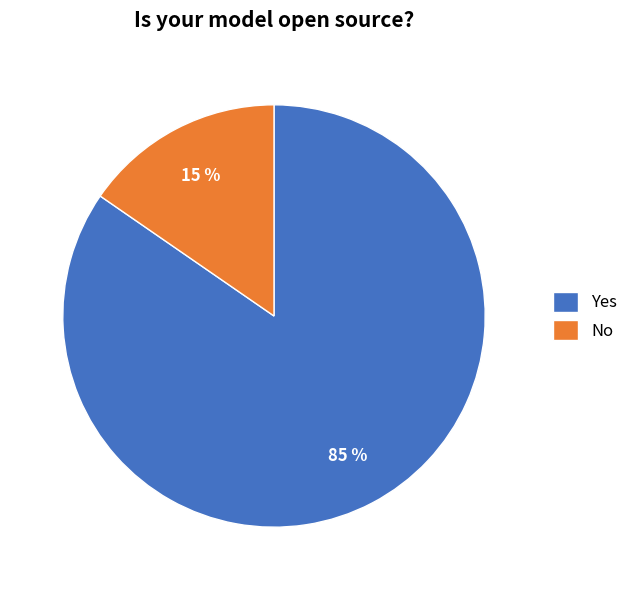

True or false: No accounts for 23% of the total.

False